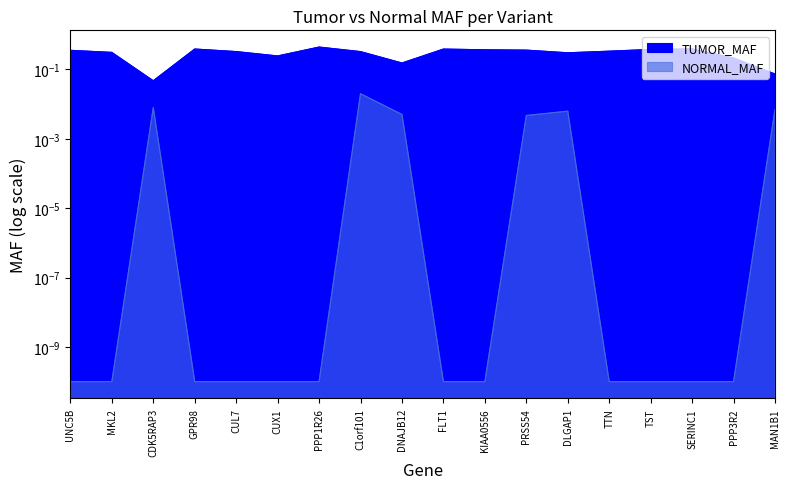

How many interior local peaks does the TUMOR_MAF series have?

4